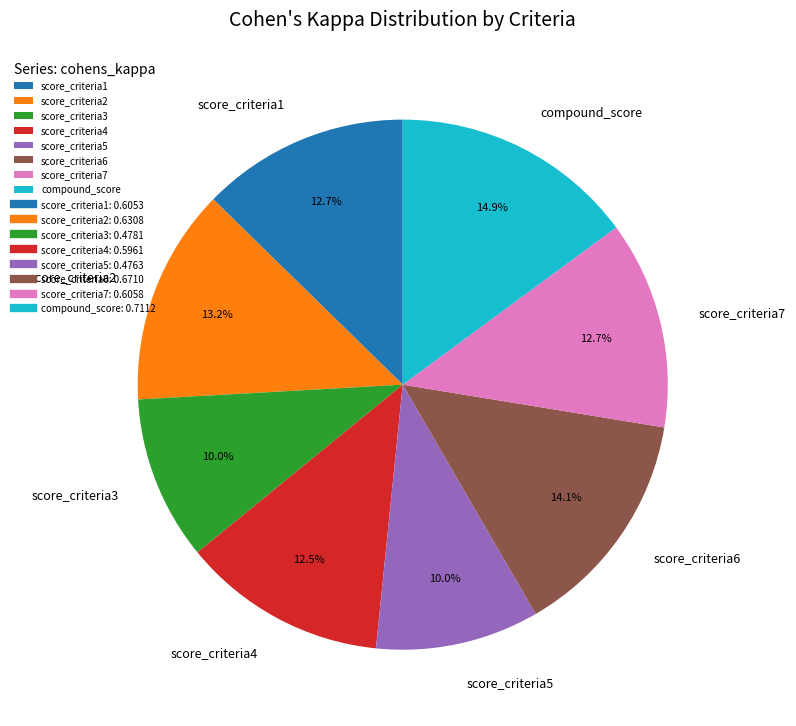

Count the number of slices in the pie.

8